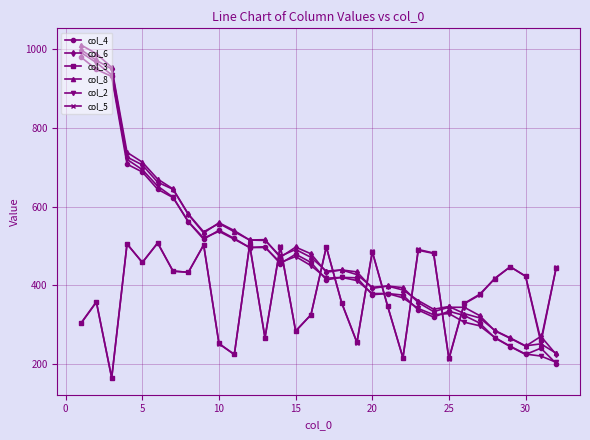

What is the minimum value shown in the chart?

164